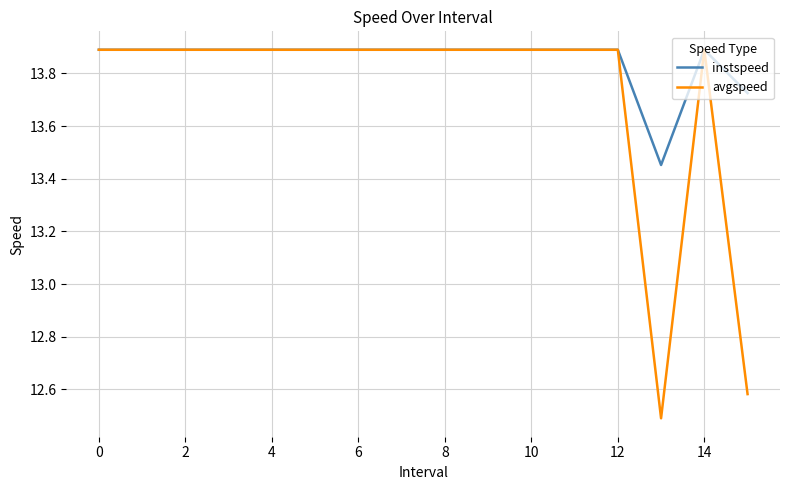

Which series has the widest spread of values?

avgspeed